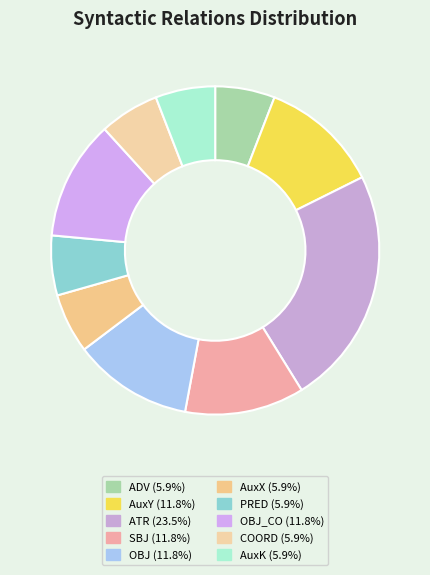

Count the number of slices in the pie.

10